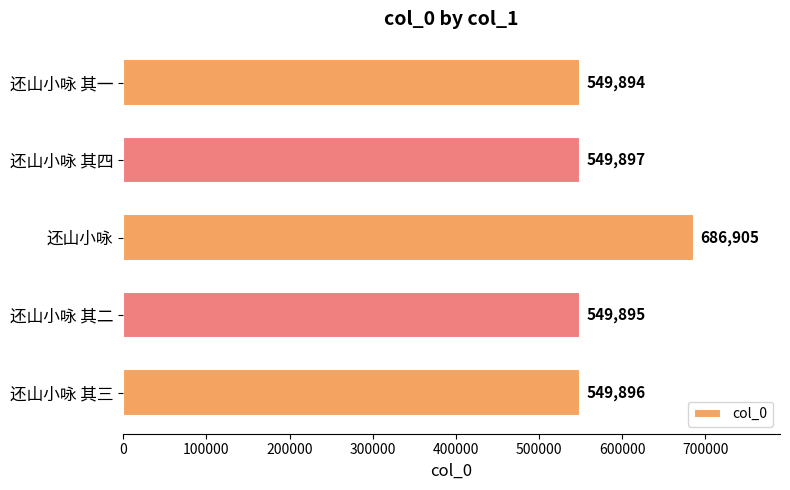

How many data points are less than 549896?

2